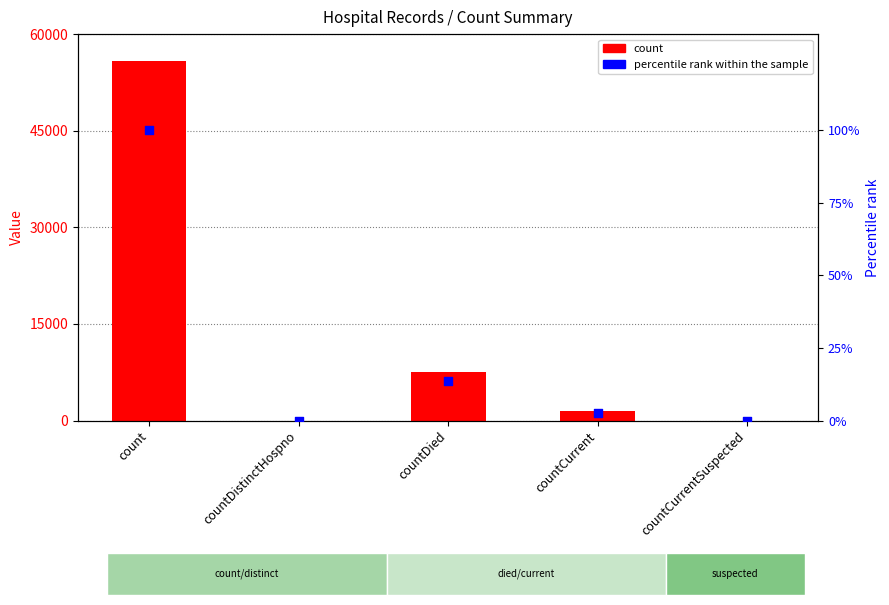

Which series has the widest spread of Y values?

count